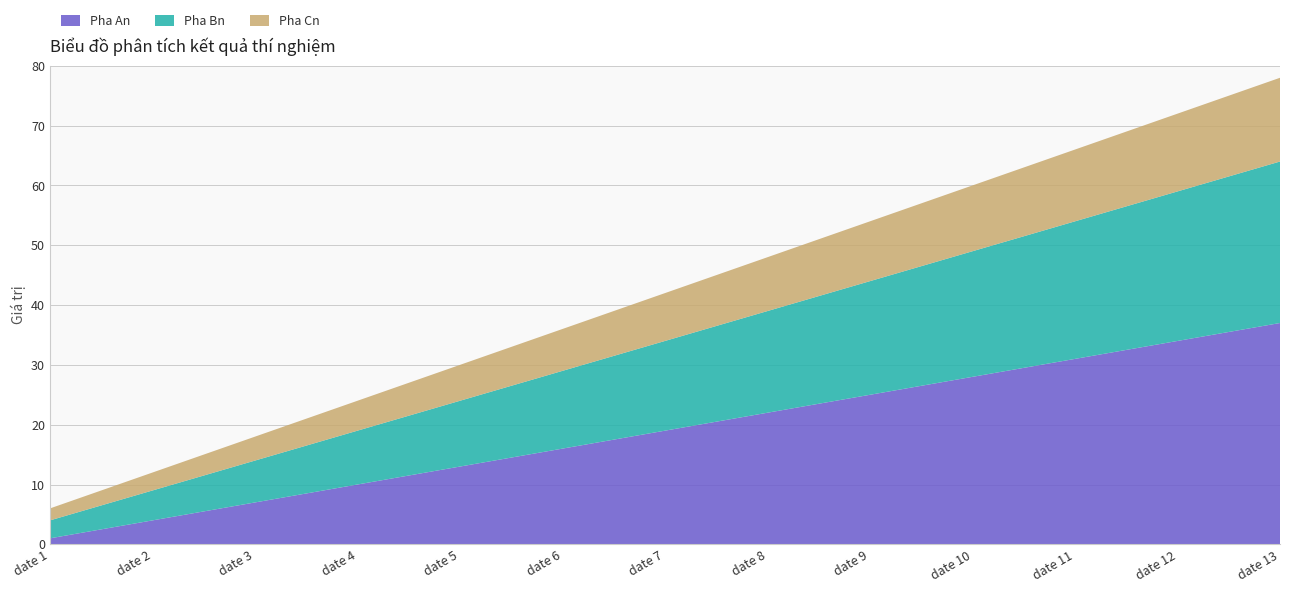

Reading left to right, list all the values displayed in this chart.

Pha An: 1	4	7	10	13	16	19	22	25	28	31	34	37
Pha Bn: 3	5	7	9	11	13	15	17	19	21	23	25	27
Pha Cn: 2	3	4	5	6	7	8	9	10	11	12	13	14